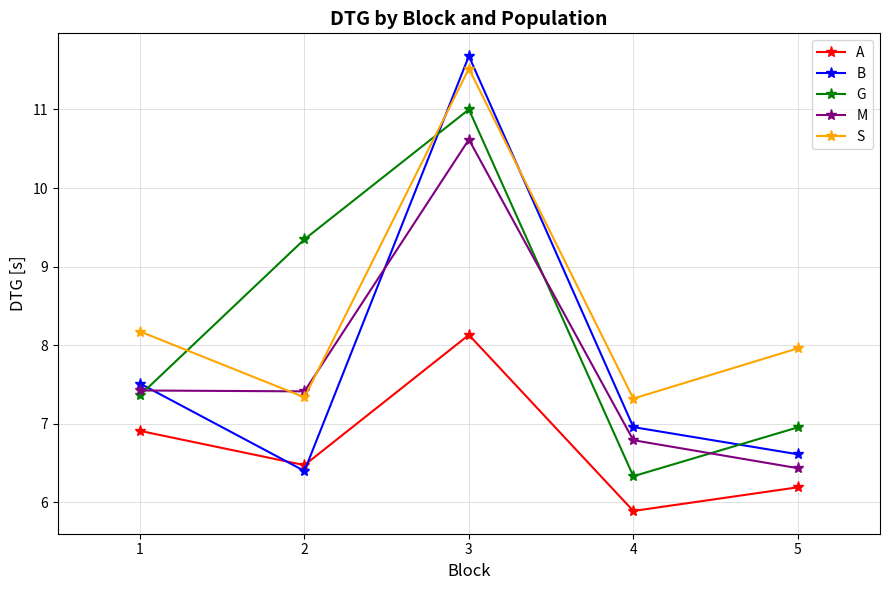

Is it true that M equals 6.3 at 3?

False